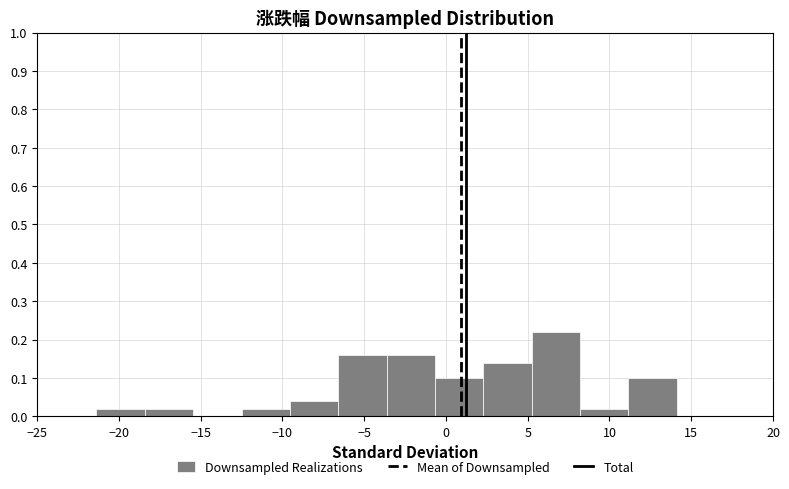

Which range on the x-axis has the tallest bar?

5.0 to 8.0